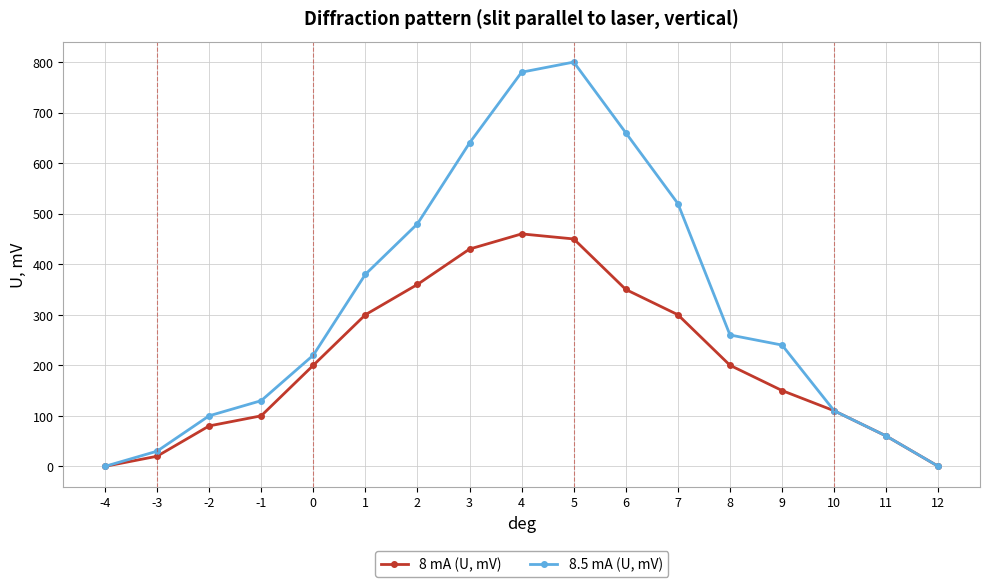

What is the spread (max minus min) of values at 6?

310